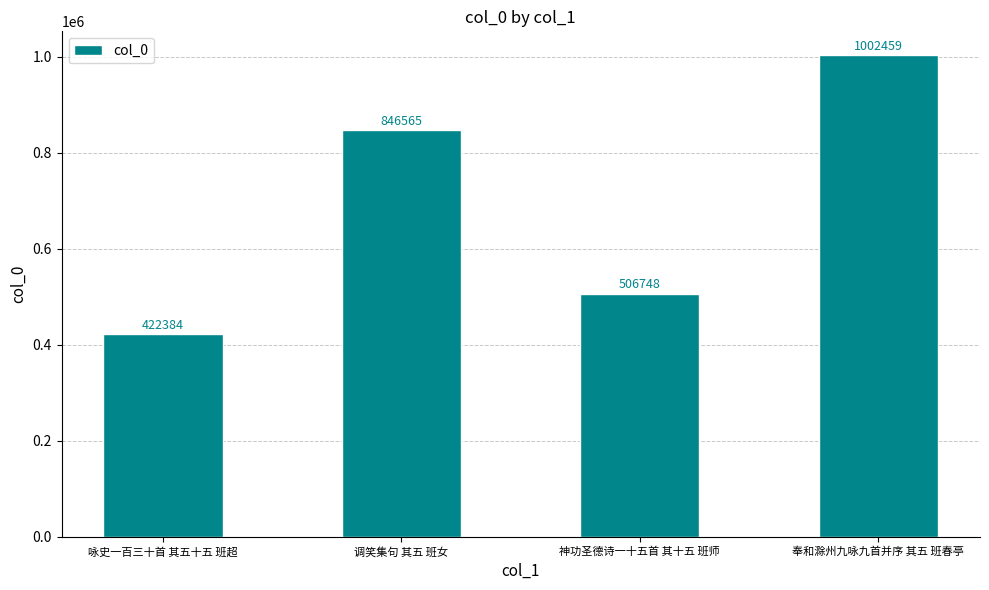

Is it true that the value at 奉和滁州九咏九首并序 其五 班春亭 is 1002459?

True